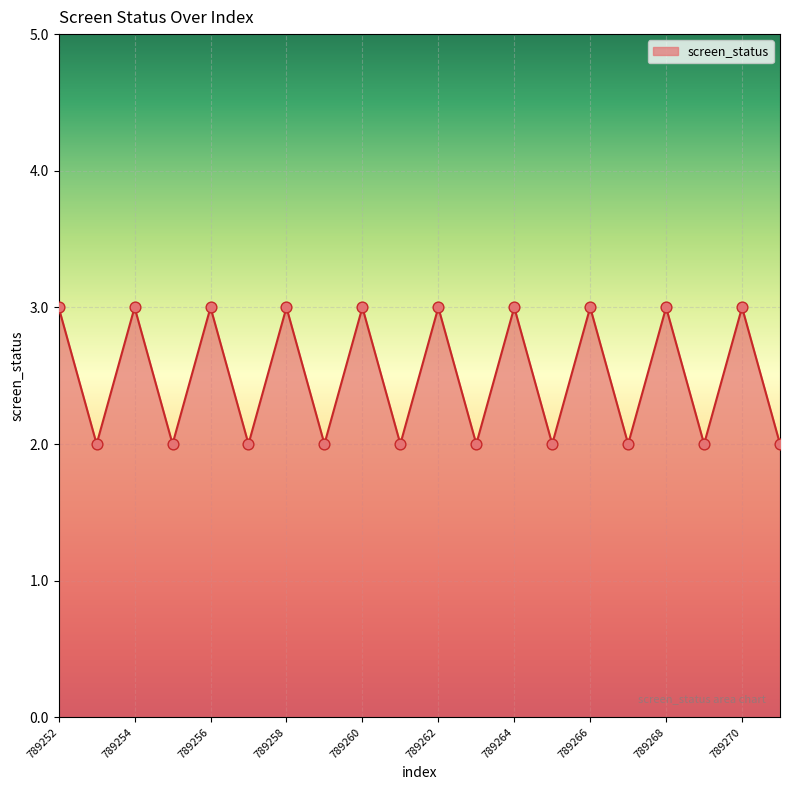

What is the maximum value shown in the chart?

3